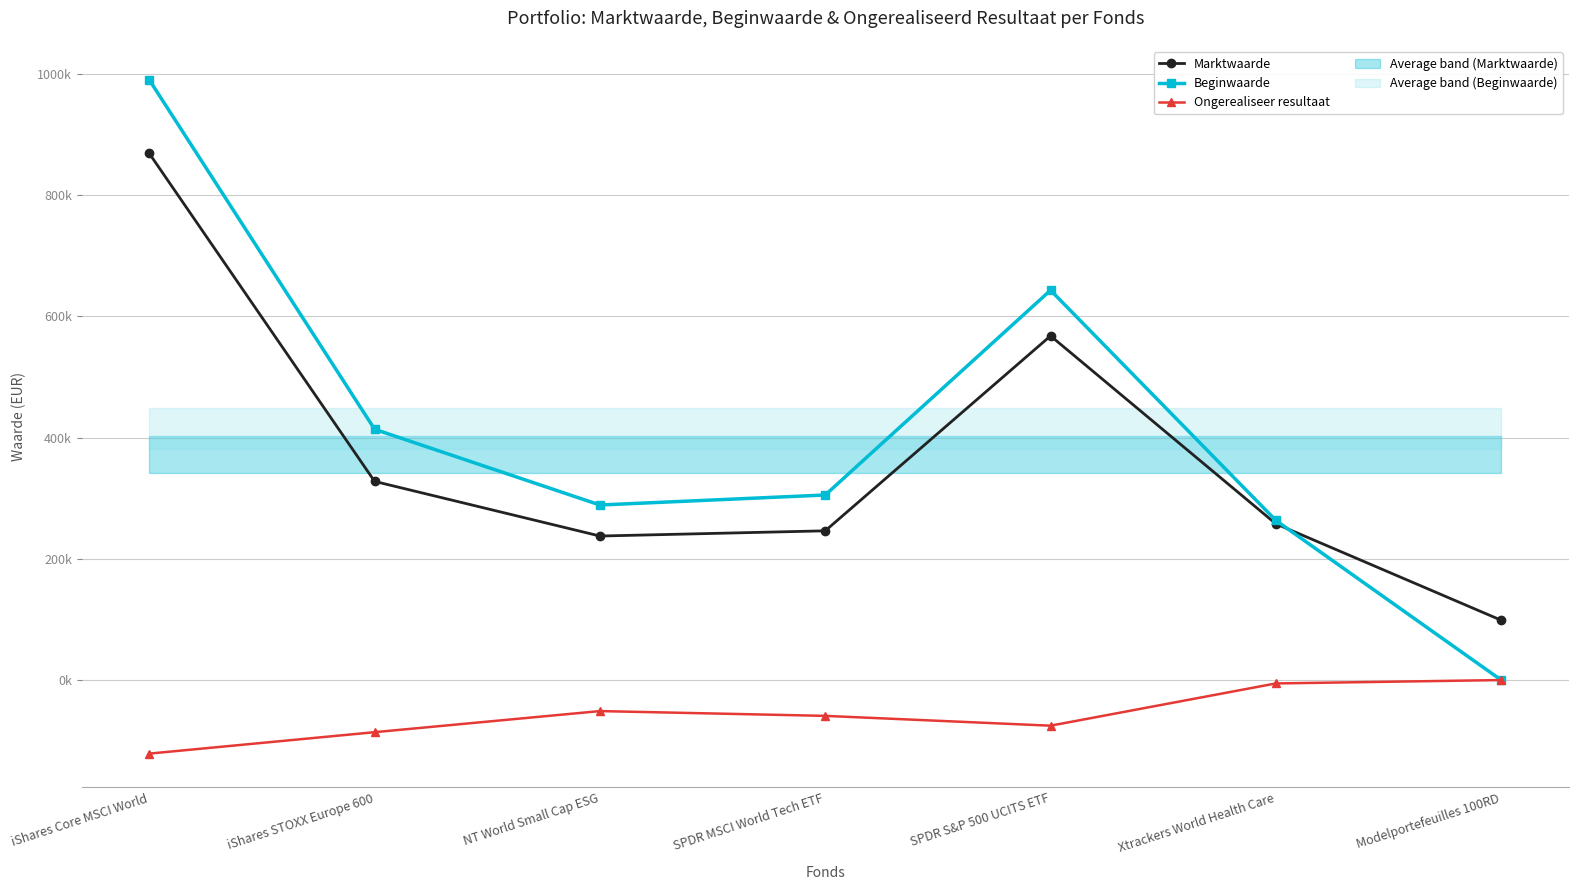

Which series has the widest spread of values?

Beginwaarde